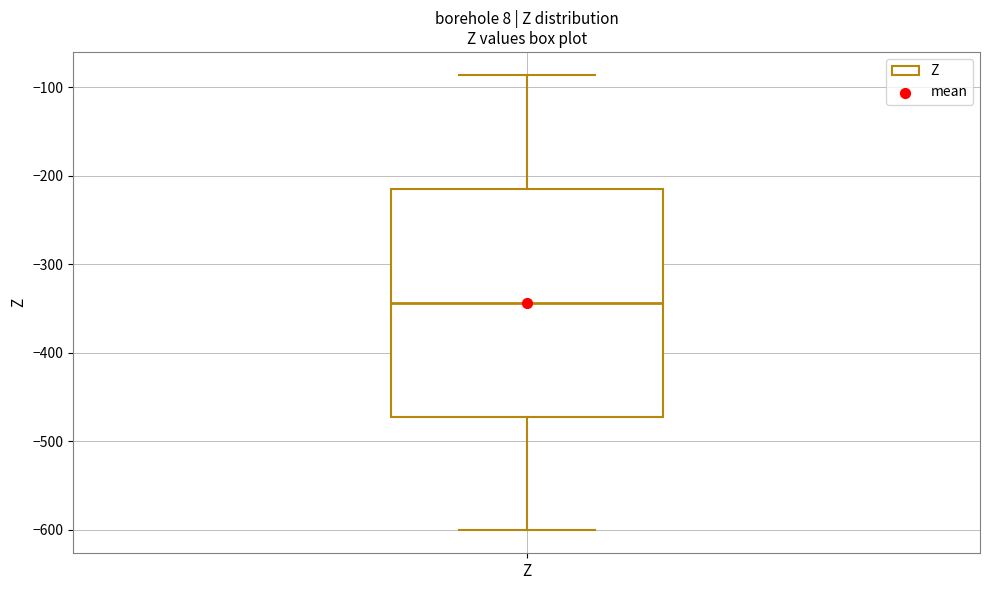

Where does the lower whisker of the box for Z end on the y-axis? The values are not printed on the chart, so give them approximately, as read against the axis.

-600